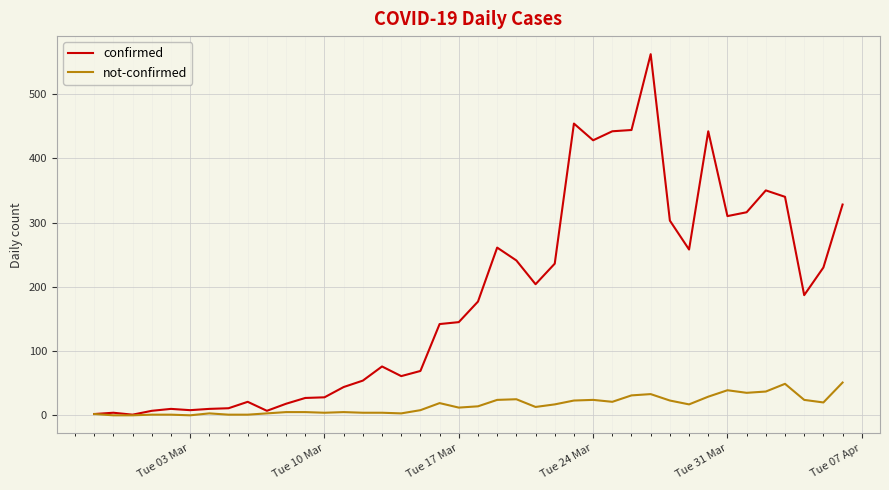

What is the maximum value for confirmed?

562